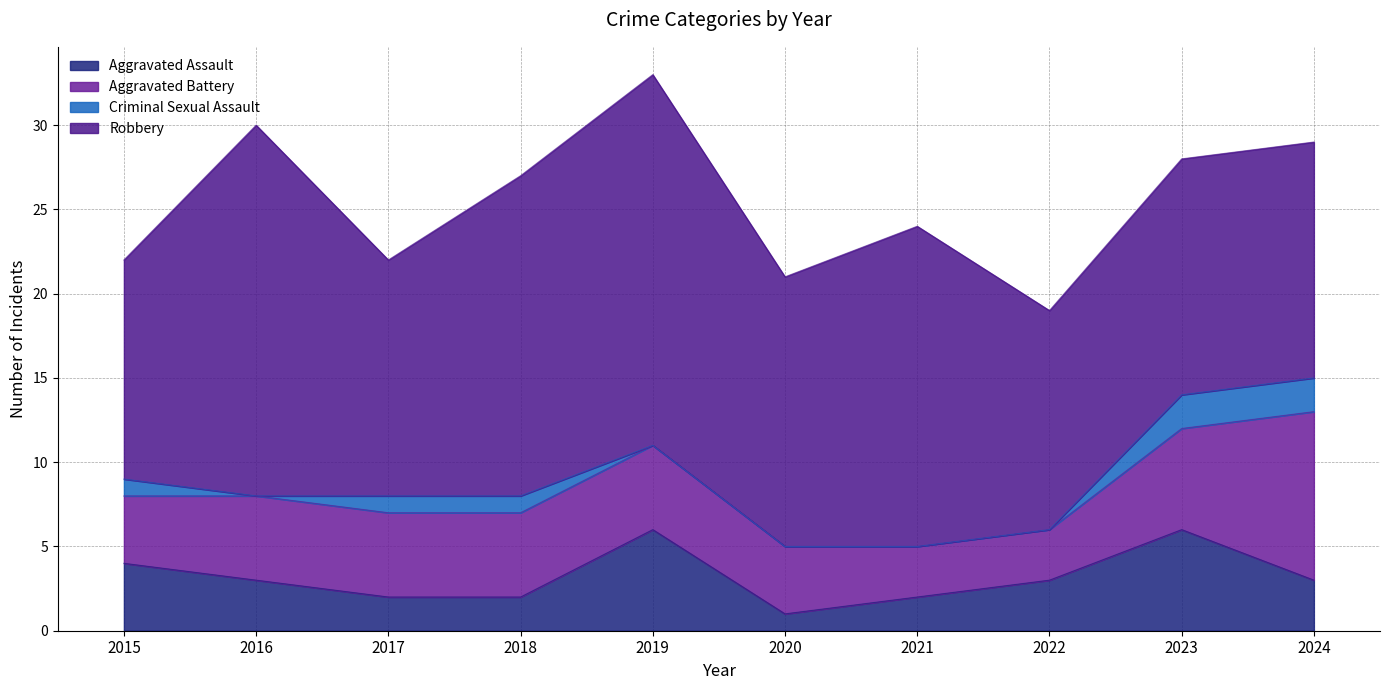

At which label does Robbery reach its minimum?

2015